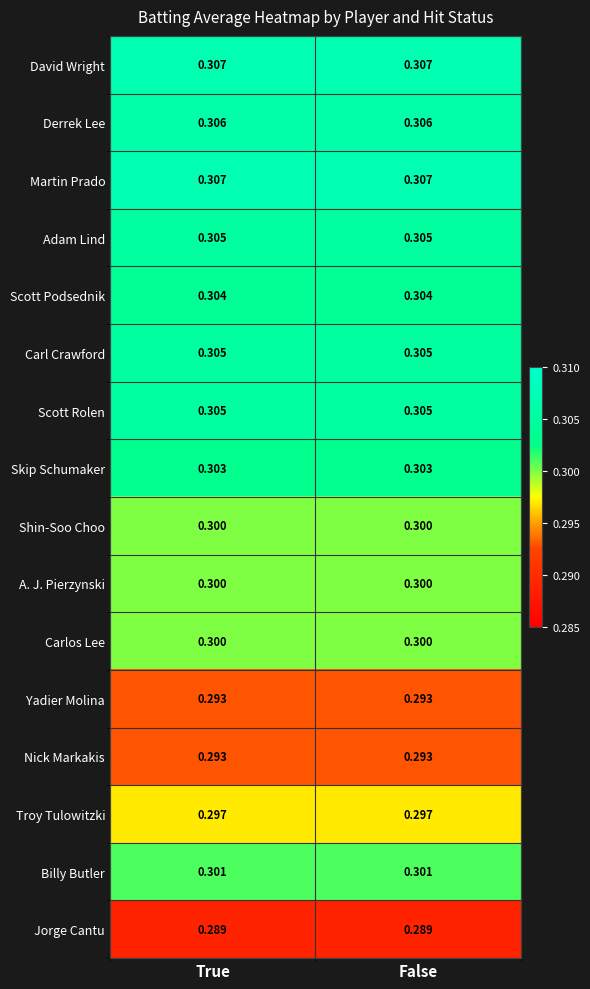

Is the value of Skip Schumaker at True greater than the value of Scott Rolen at False?

No